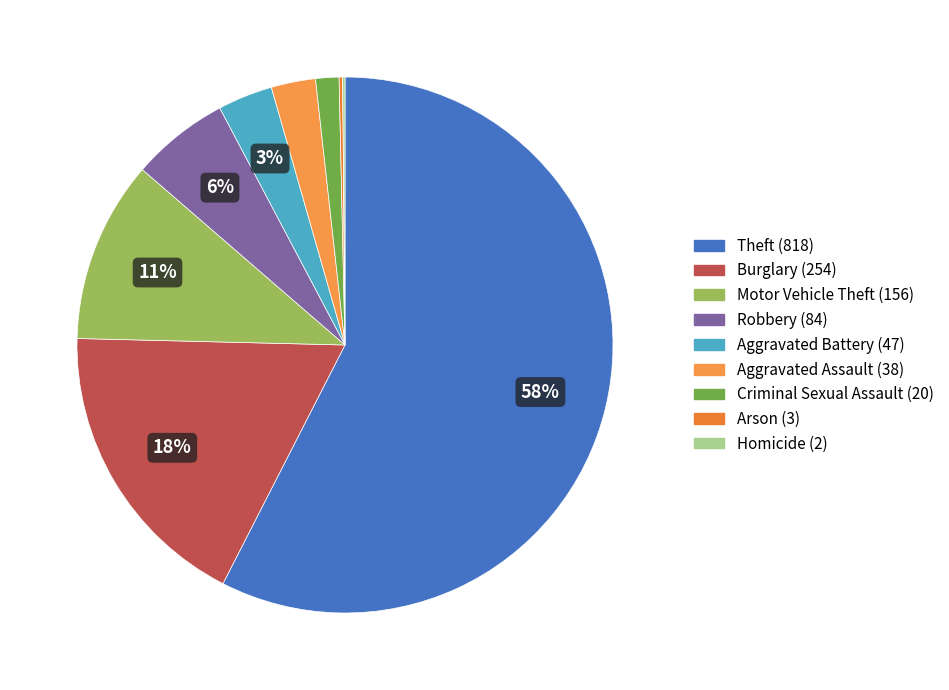

Count the number of slices in the pie.

9